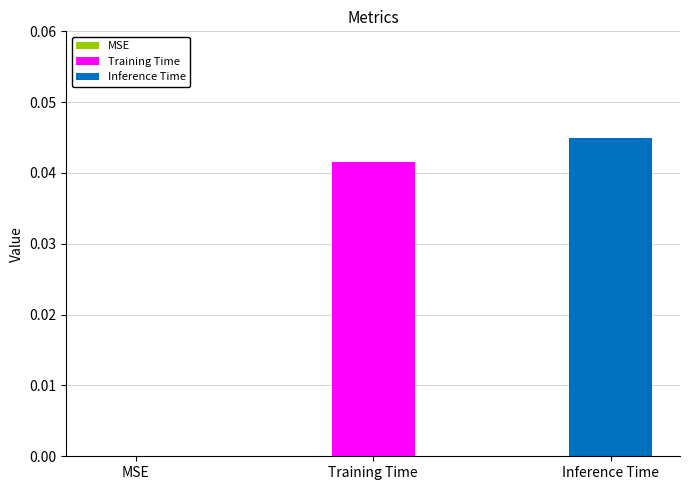

Which has a higher value, MSE or Training Time?

Training Time